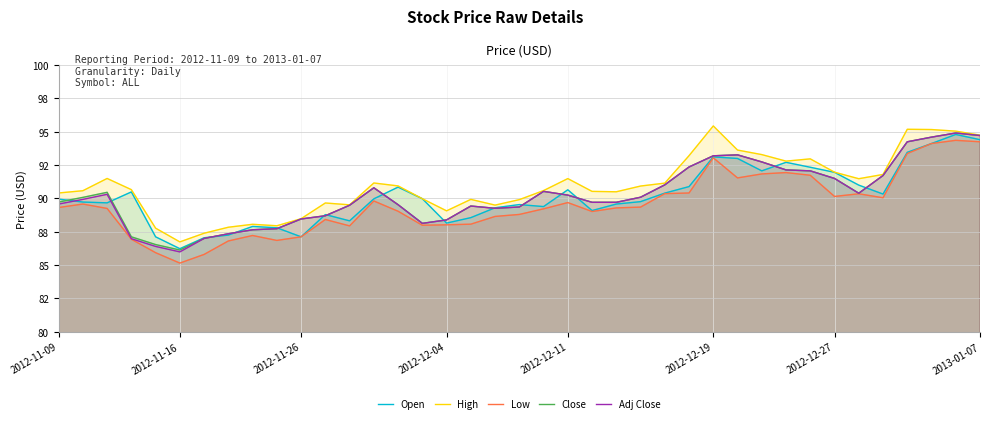

At how many categories does at least one series exceed 93?

8